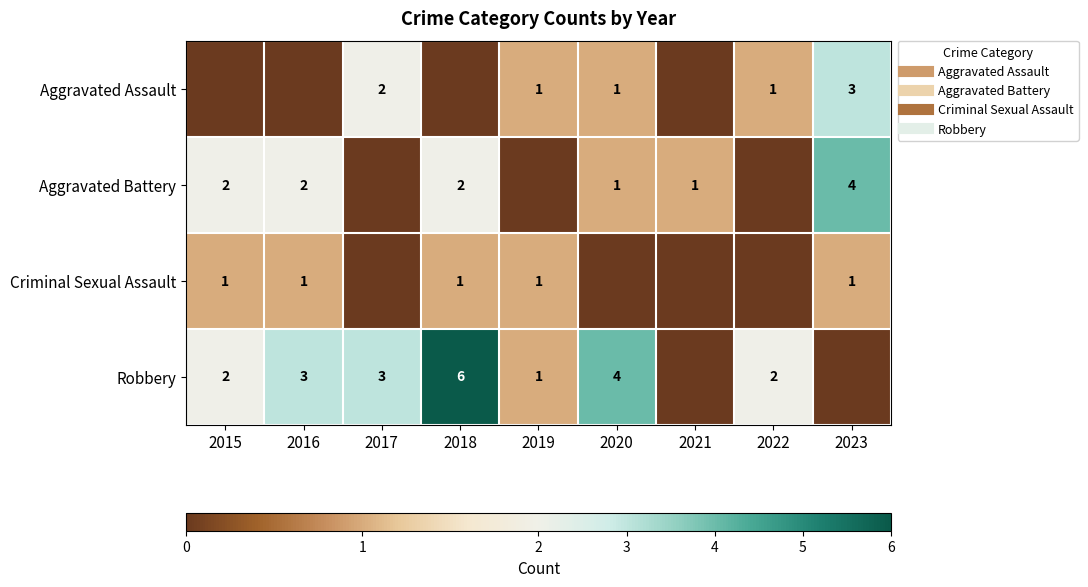

List the labels in order of Aggravated Assault value, largest first.

2023, 2017, 2019, 2020, 2022, 2015, 2016, 2018, 2021